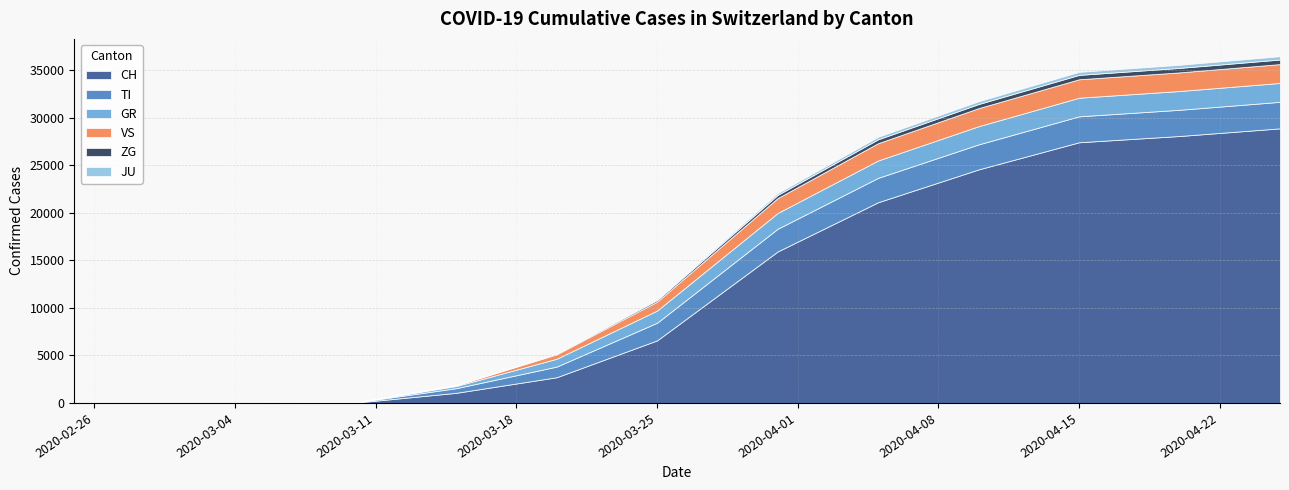

What position from the right is 2020-02-28?

17